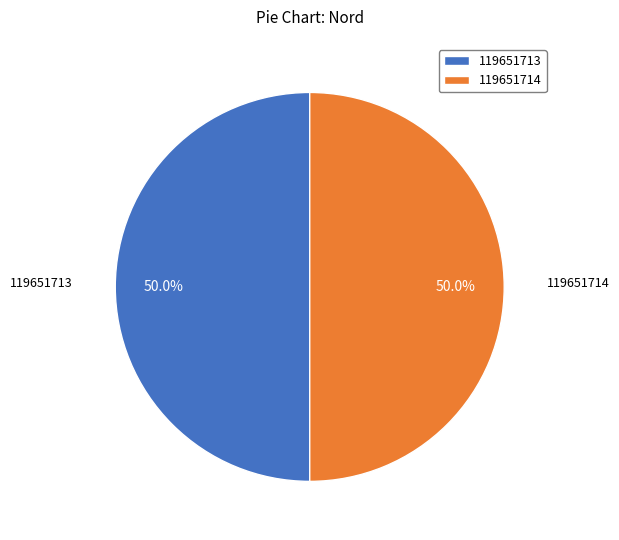

What is the ratio of the value at 119651714 to the value at 119651713?

1.0